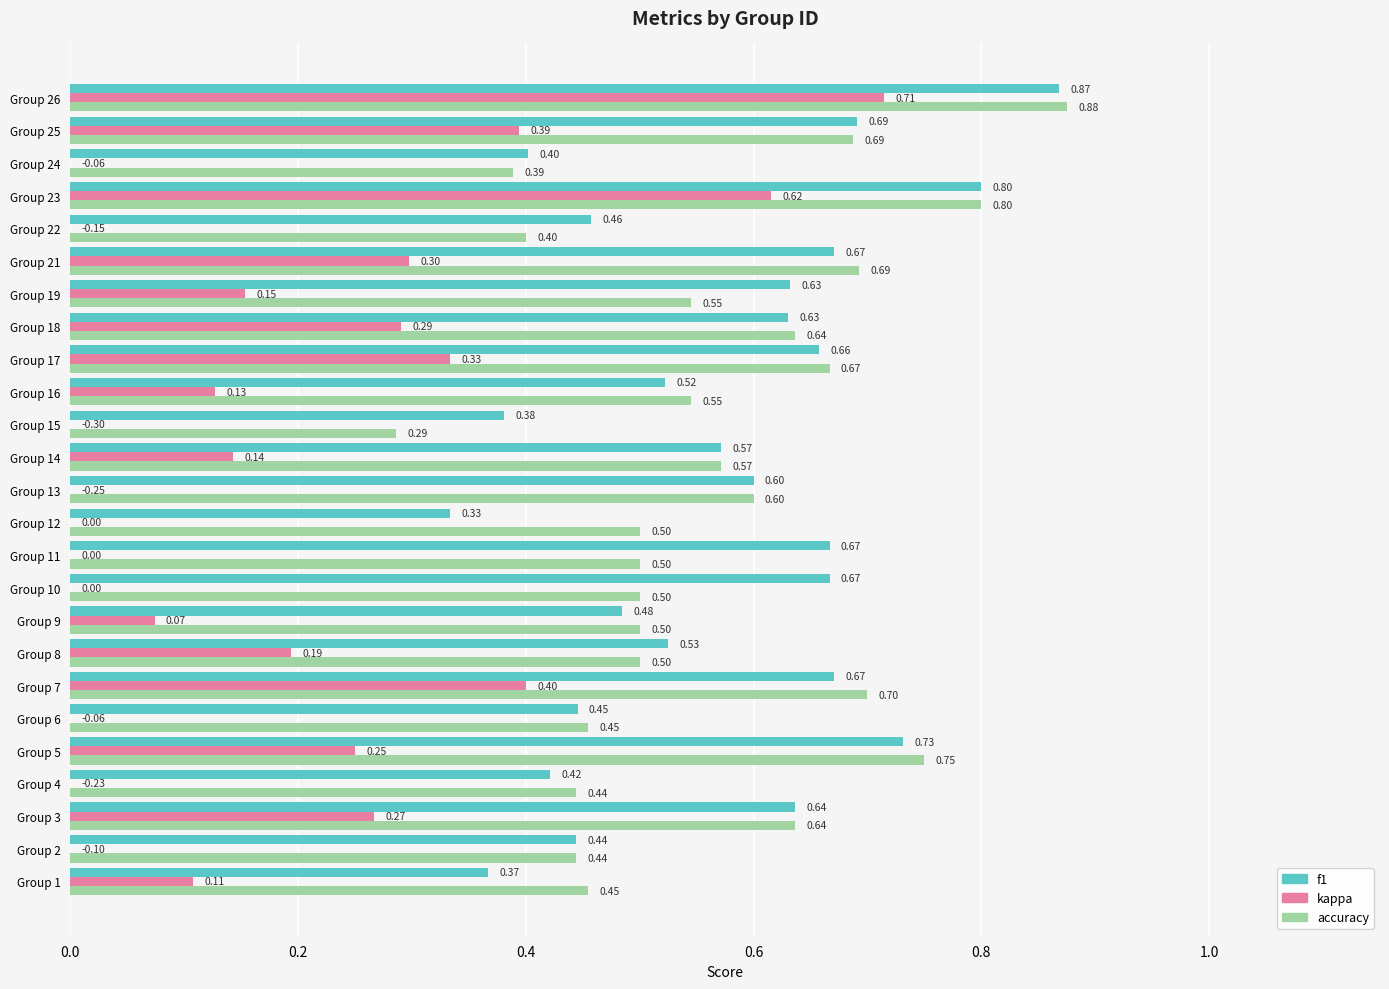

Which series has the largest total across all categories?

f1